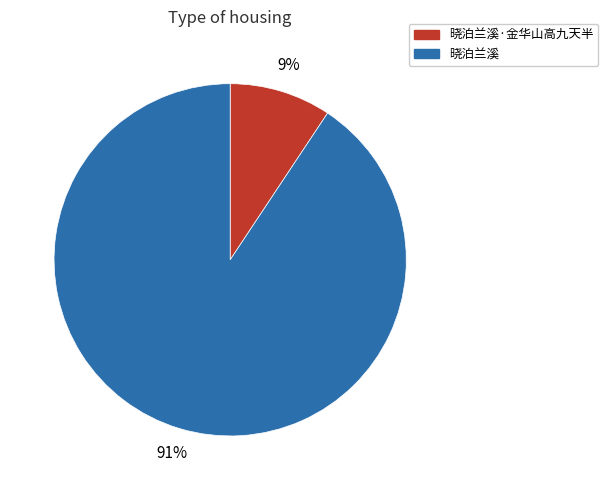

Is the sum of 晓泊兰溪 and 晓泊兰溪·金华山高九天半 greater than half?

Yes